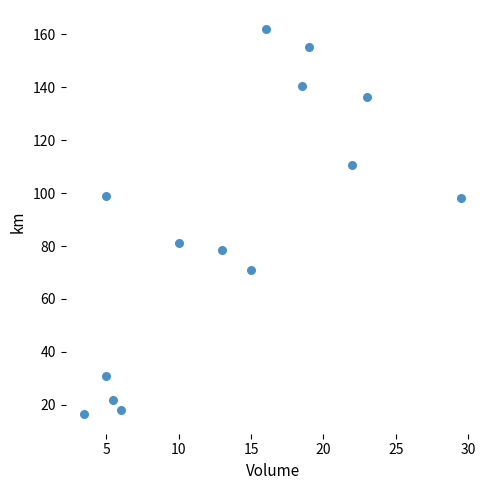

What is the range of X values (max minus min)?

26.0